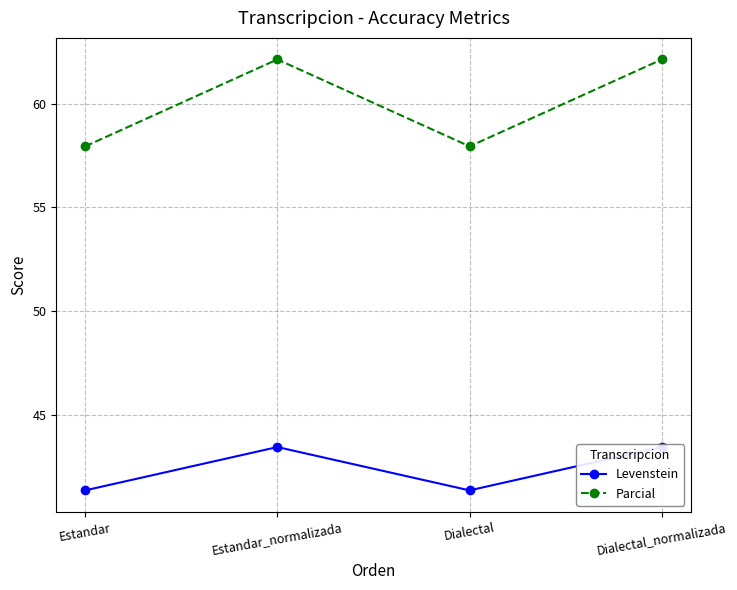

Is the value of Parcial at Estandar_normalizada greater than the value of Levenstein at Estandar_normalizada?

Yes